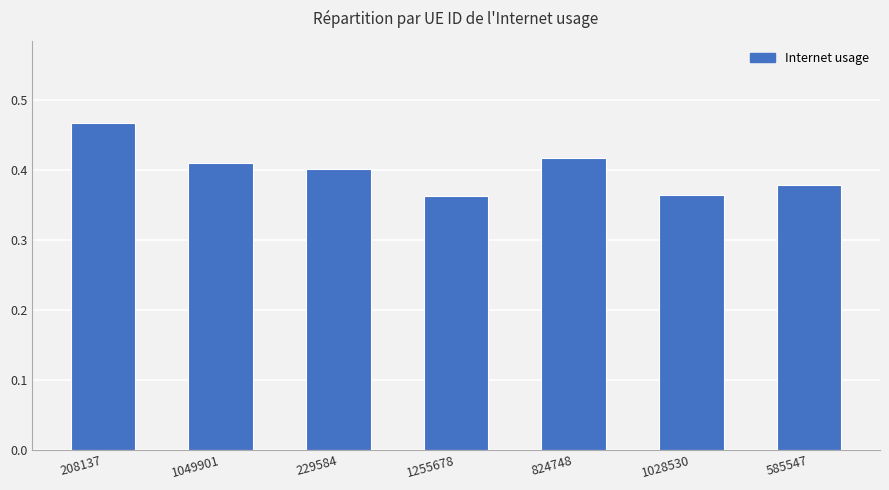

What is the sum of all values?

2.8